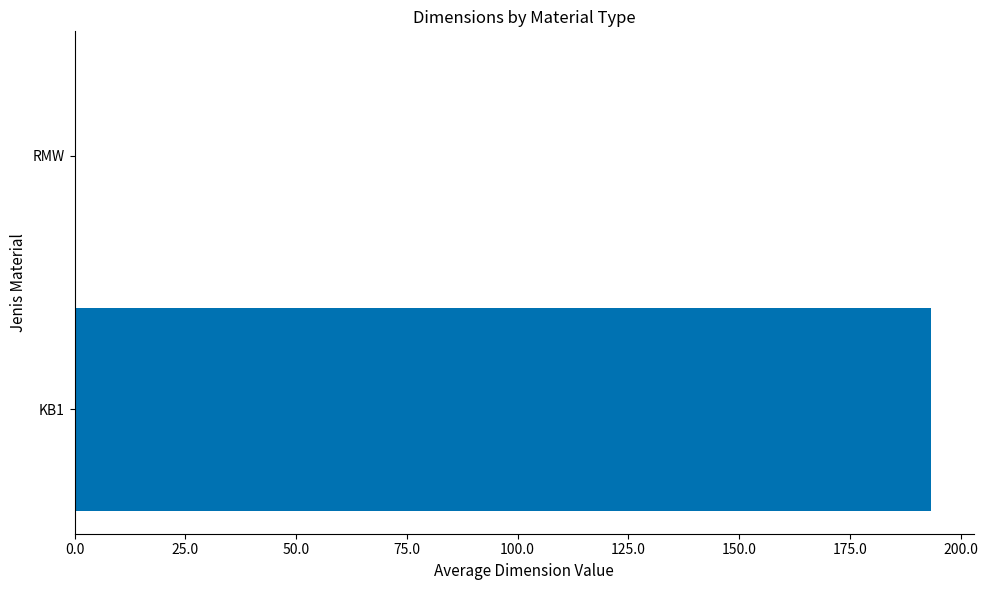

Reading top to bottom, what are all the values shown in this chart?

RMW=0.0	KB1=193.3